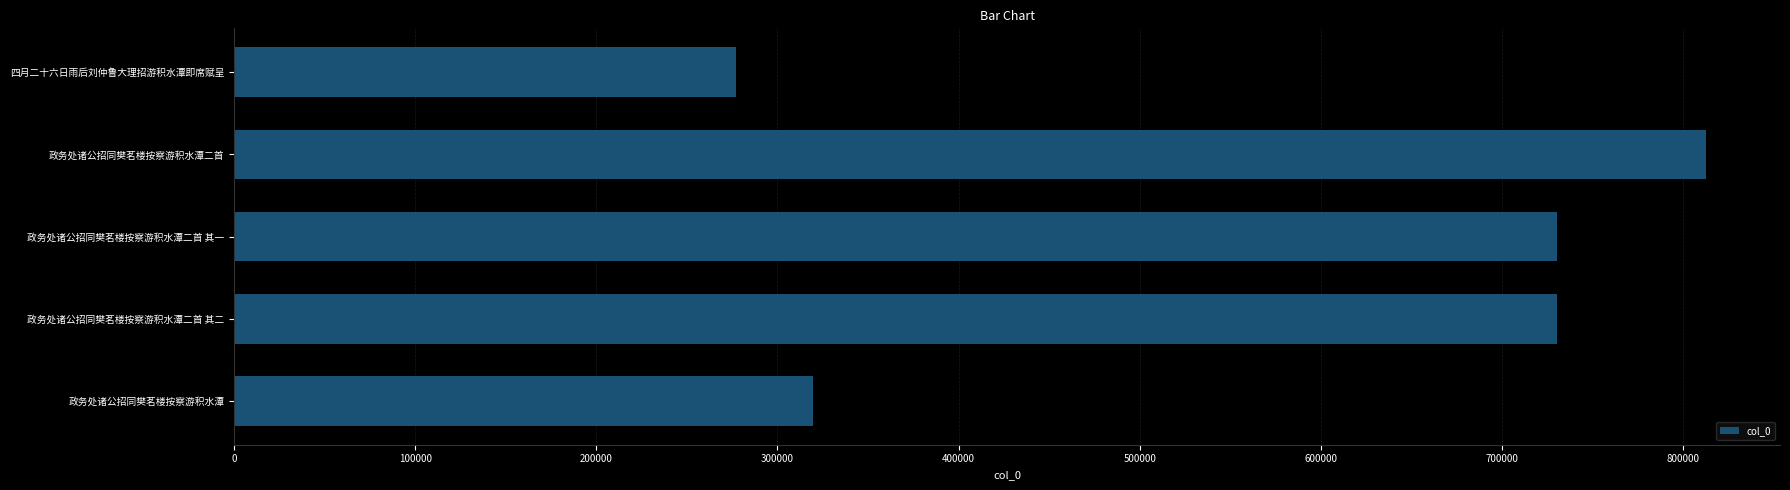

What is the change in value from 政务处诸公招同樊茗楼按察游积水潭 to 政务处诸公招同樊茗楼按察游积水潭二首 其二?

+411077